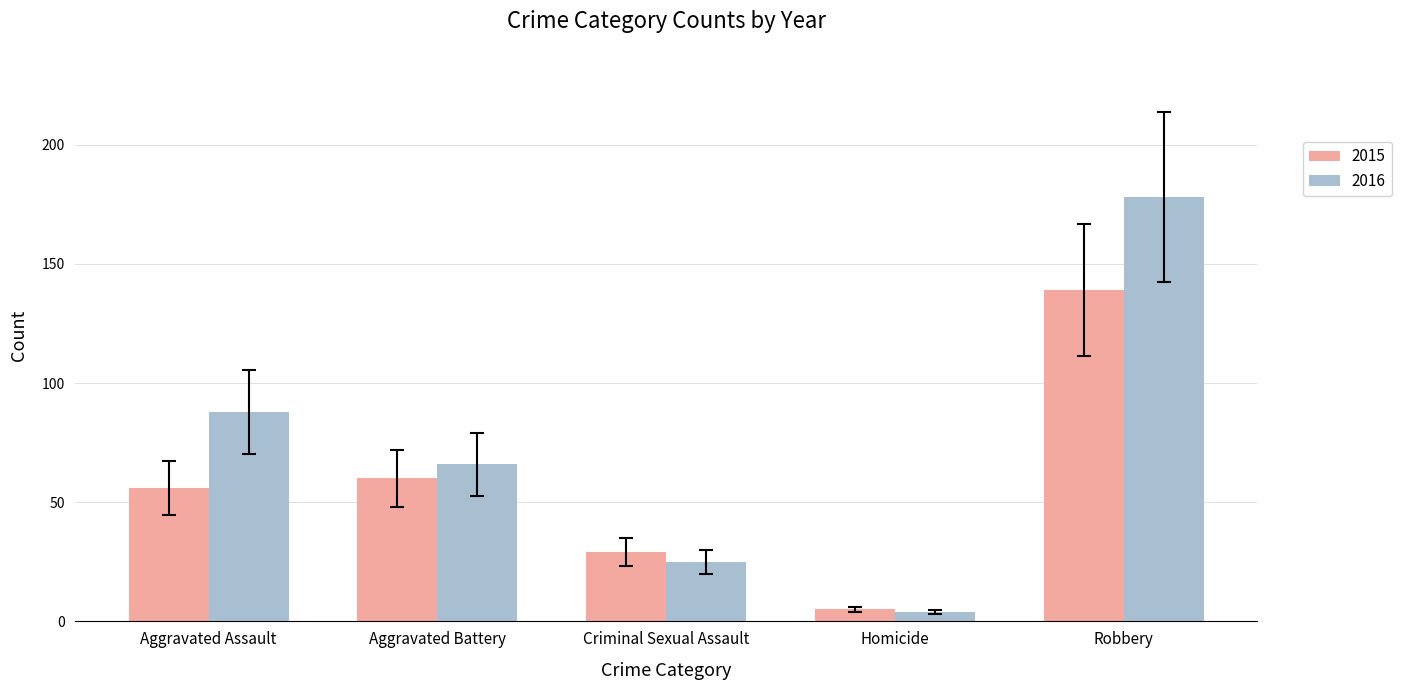

What is the lowest value of the 2015 series?

5